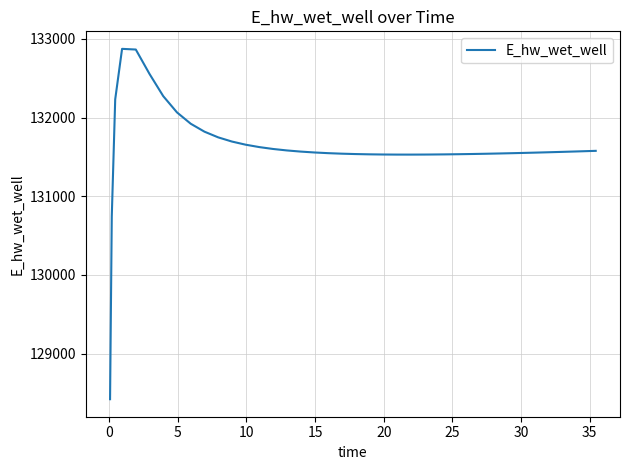

How many distinct data groups are displayed?

1